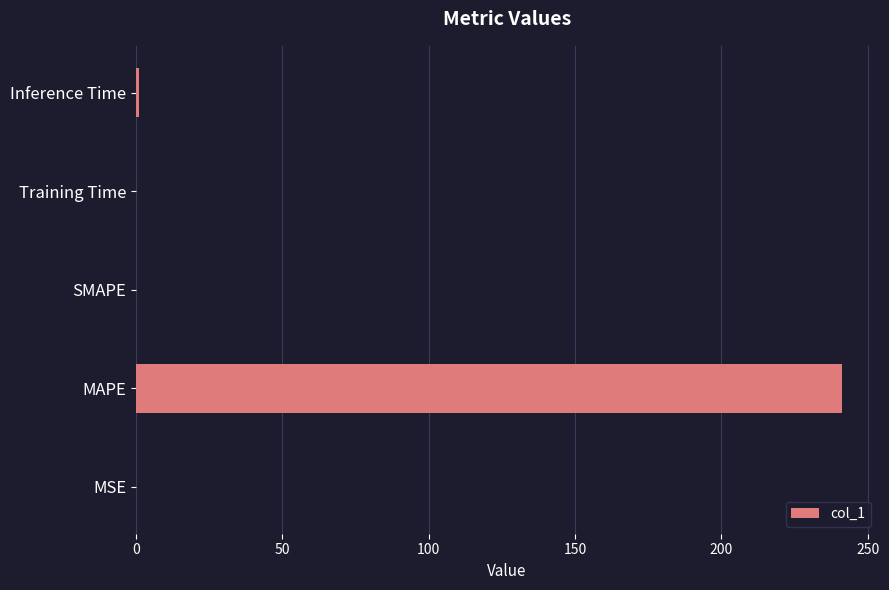

At which category does the chart reach its peak across all series?

MAPE